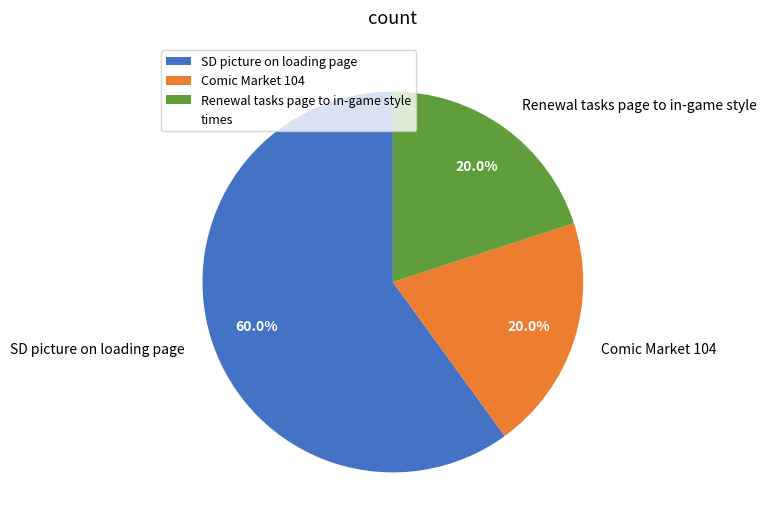

Which category accounts for the majority?

SD picture on loading page